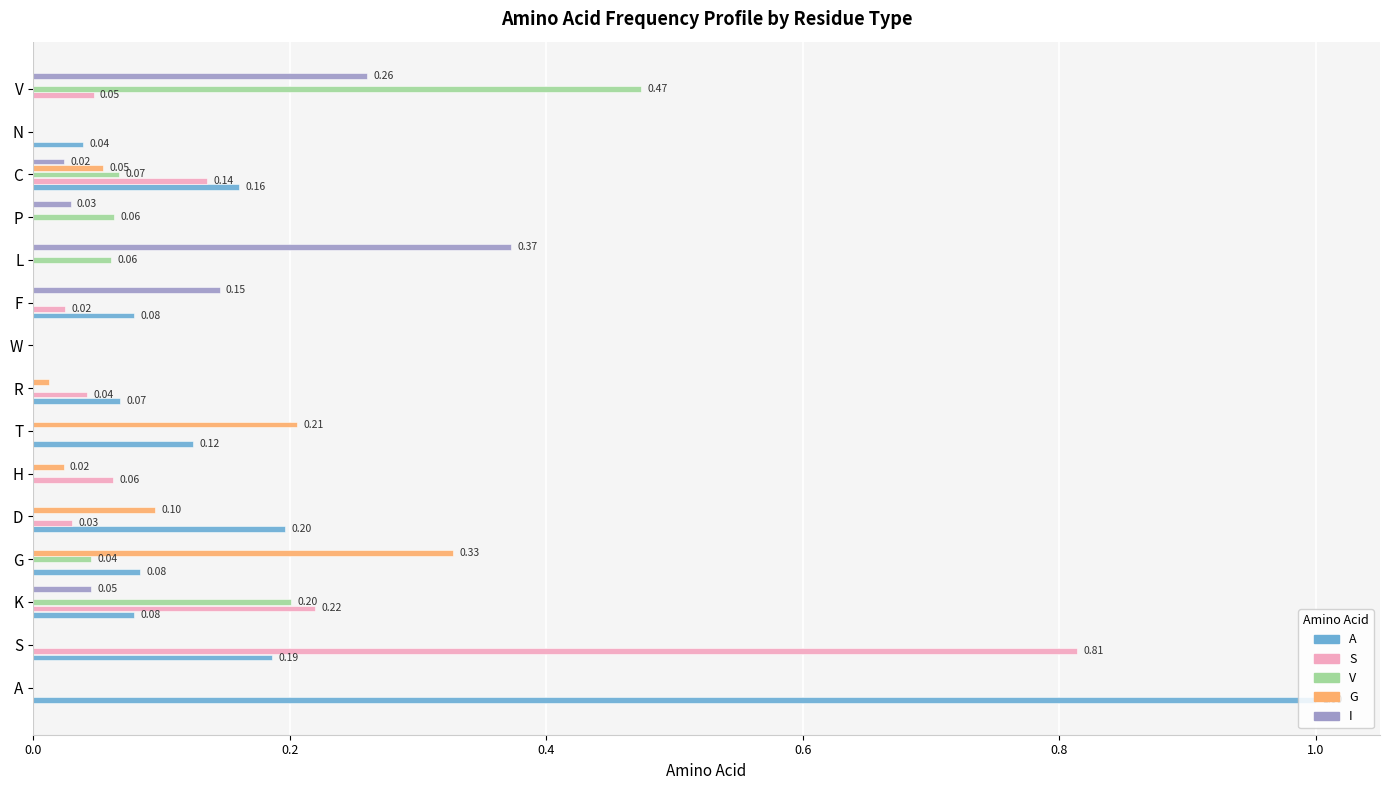

What is the sum of all A values?

2.0